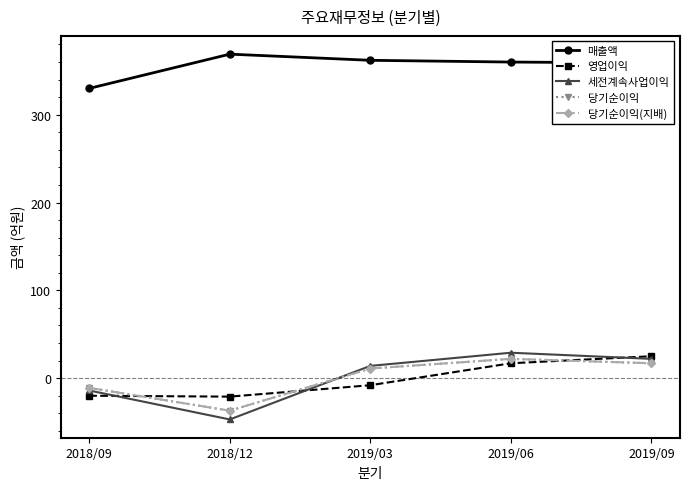

List the series in order of their peak value, highest first.

매출액, 세전계속사업이익, 영업이익, 당기순이익, 당기순이익(지배)